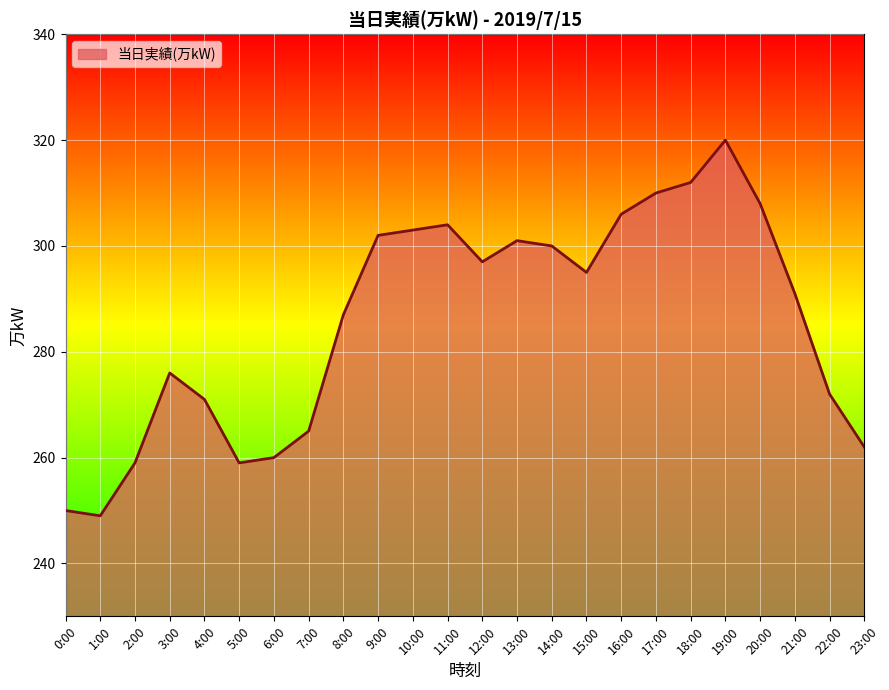

What position from the left is 6:00?

7